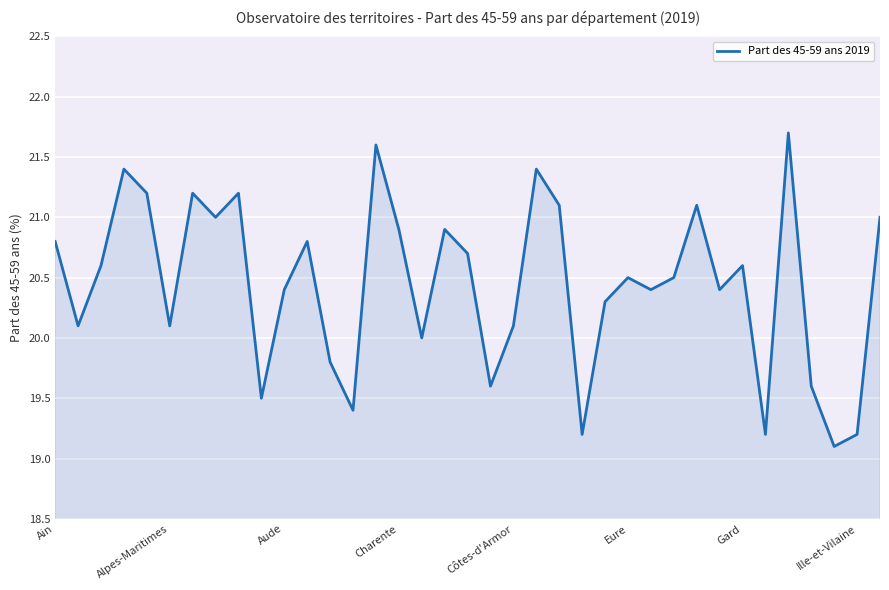

What is the difference between the maximum and minimum values?

2.6